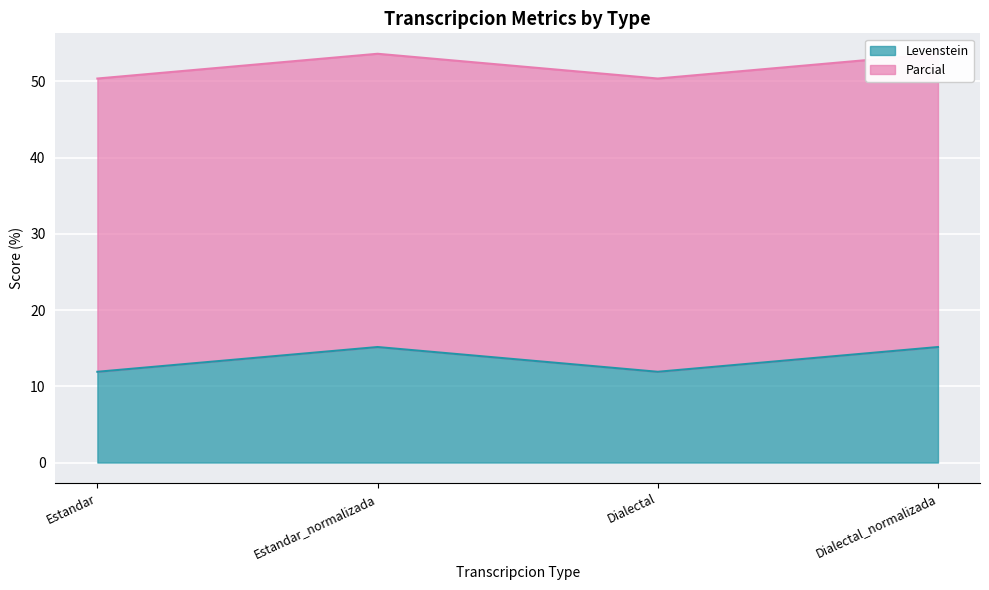

At which category does Levenstein reach its first local peak?

Estandar_normalizada